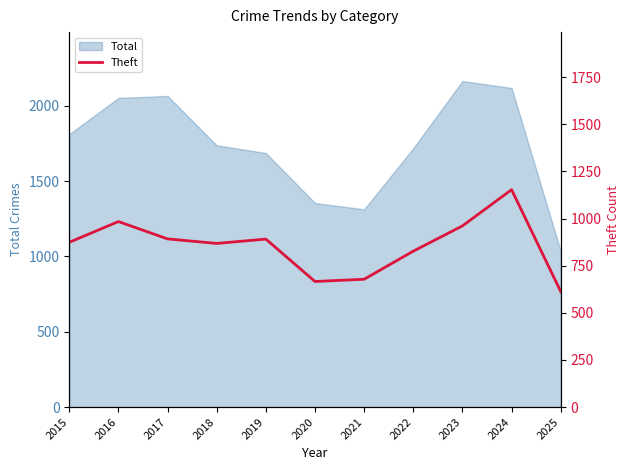

True or false: the data shows 961 at 2023.

True